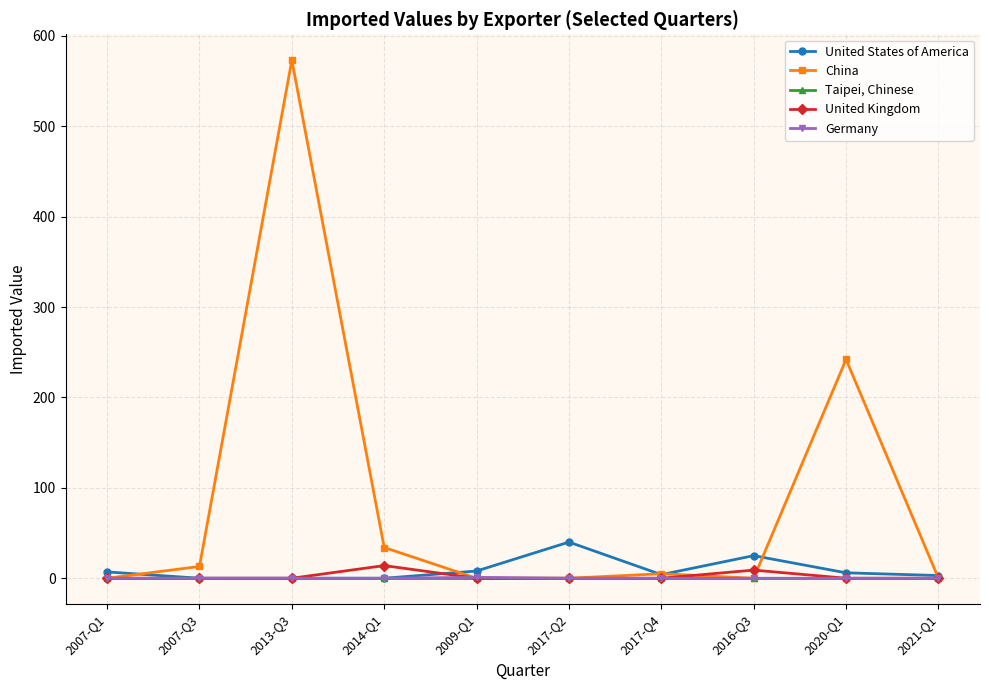

Rank the series by their maximum value, from highest to lowest.

China, United States of America, United Kingdom, Germany, Taipei, Chinese